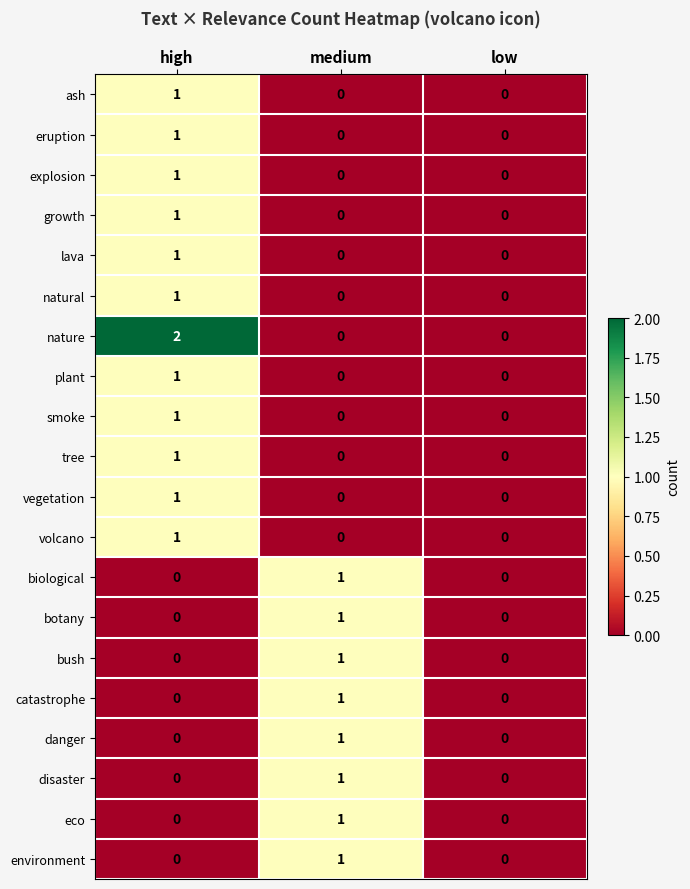

What is the total value across all series at medium?

8